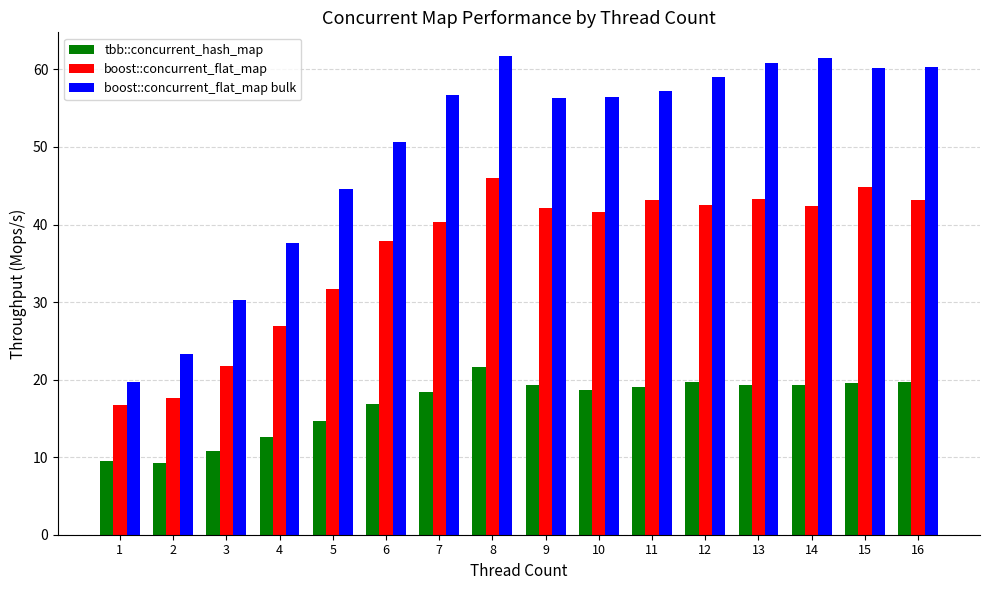

Rank the series by their maximum value, from highest to lowest.

boost::concurrent_flat_map bulk, boost::concurrent_flat_map, tbb::concurrent_hash_map